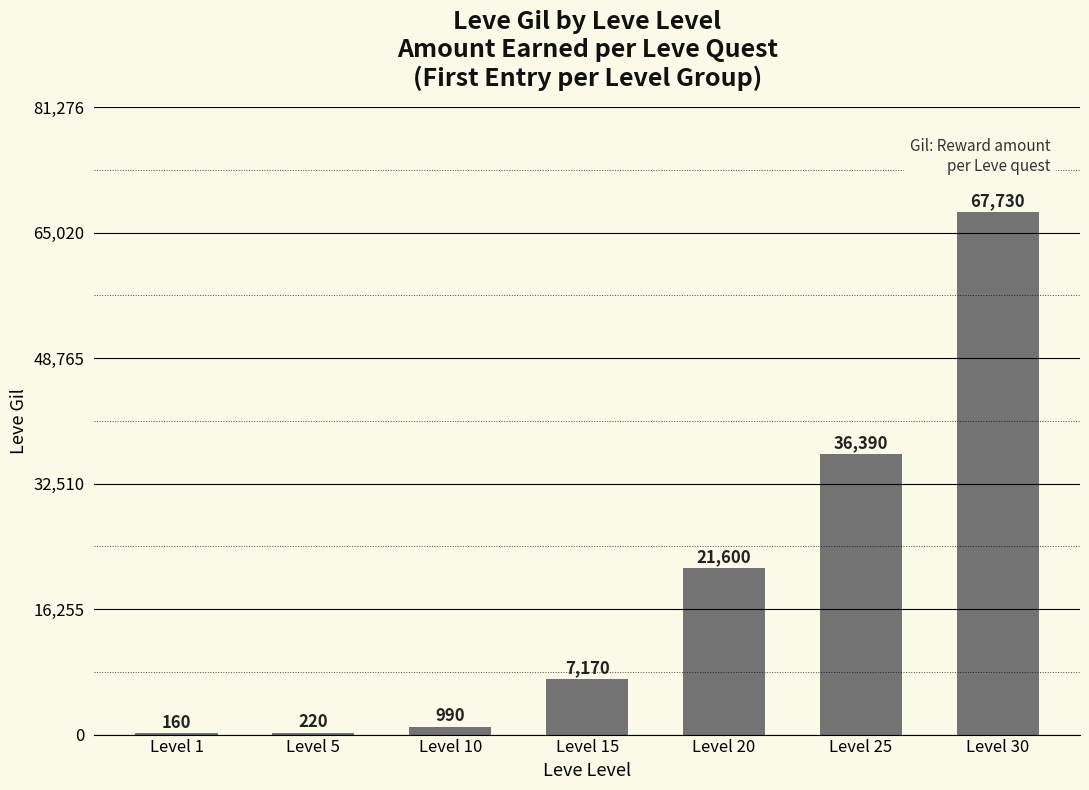

What is the change in value from Level 10 to Level 15?

+6180